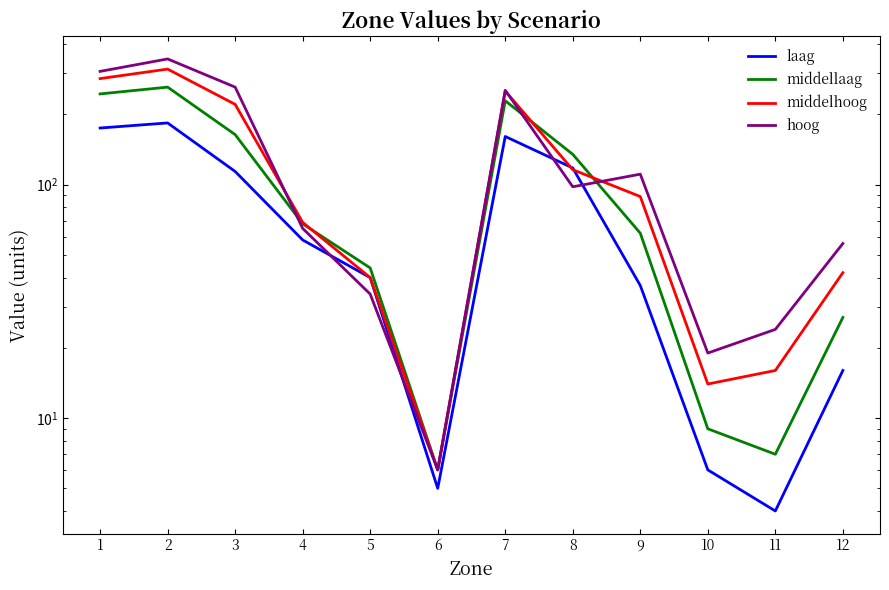

What value does the middellaag series have at 2, to the nearest 50?

250